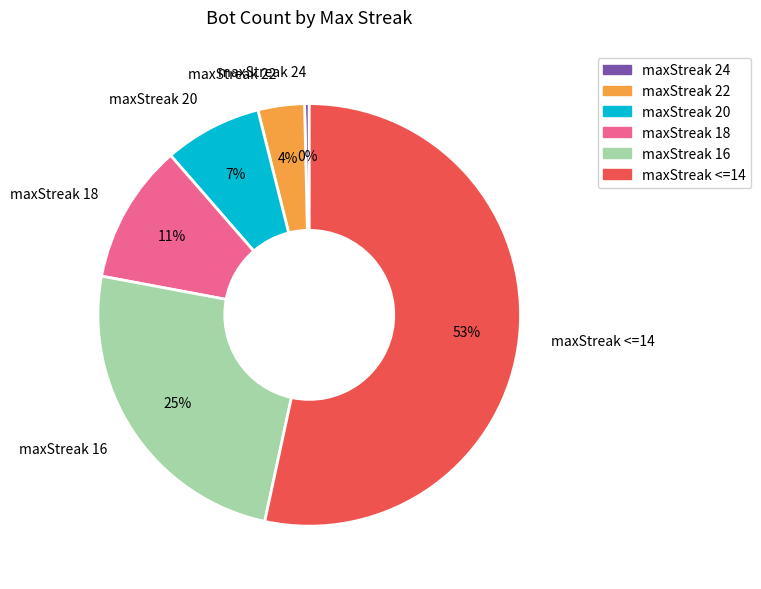

What percentage is the maxStreak <=14 slice, to the nearest percent?

53%